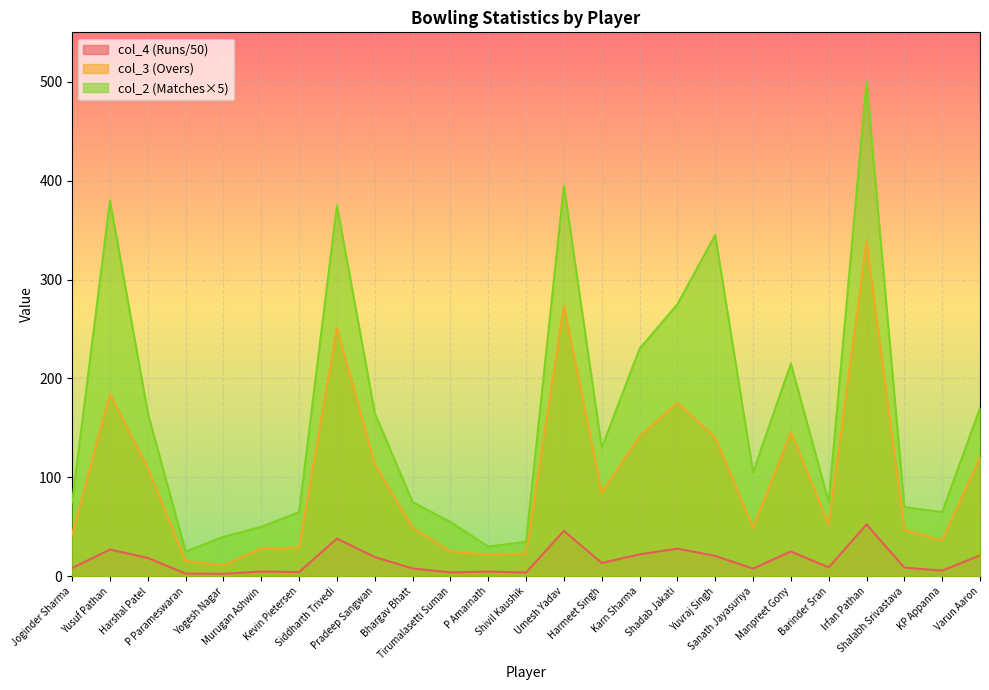

True or false: col_4 and col_2 intersect in this chart.

False